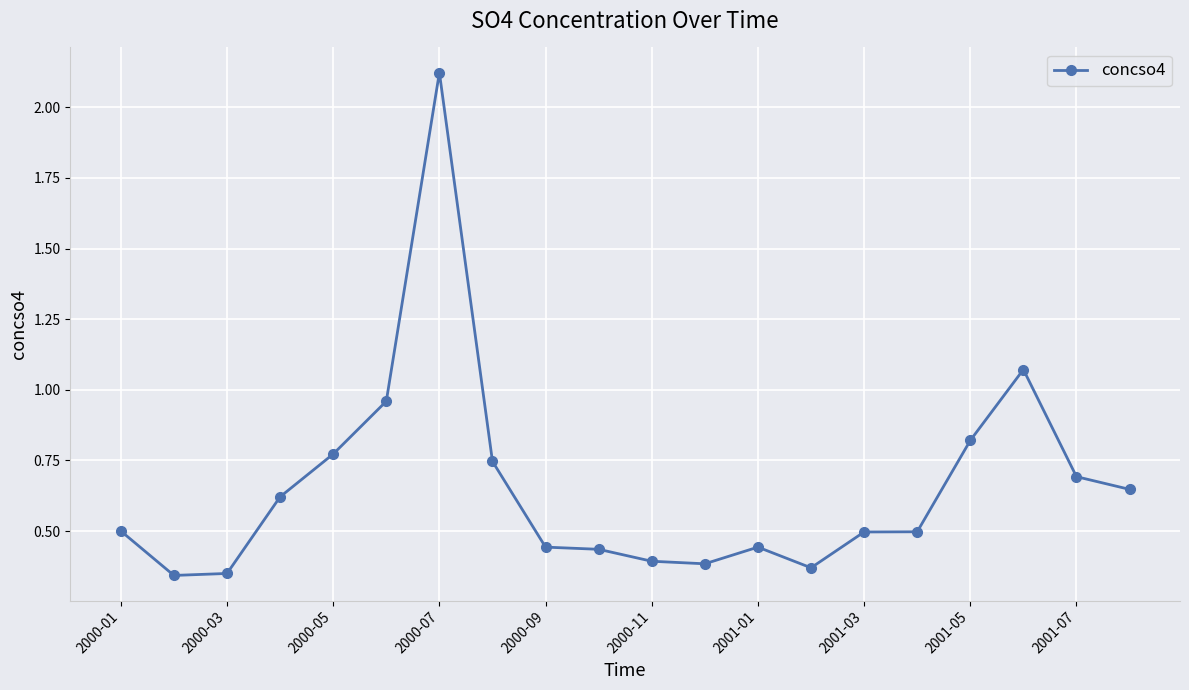

What is the difference between the maximum and minimum values?

1.8